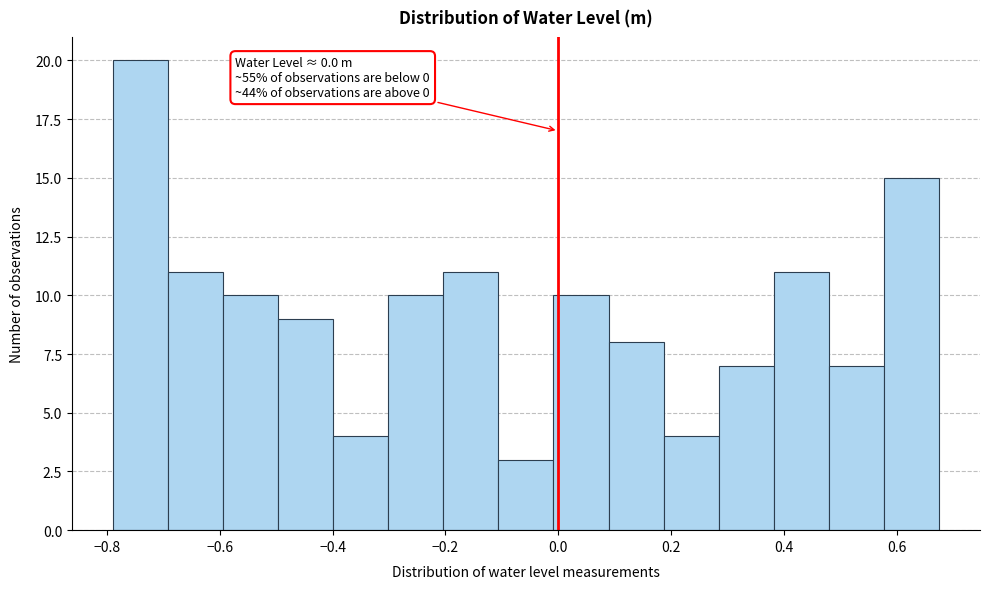

Which range on the x-axis has the tallest bar?

-0.78 to -0.70